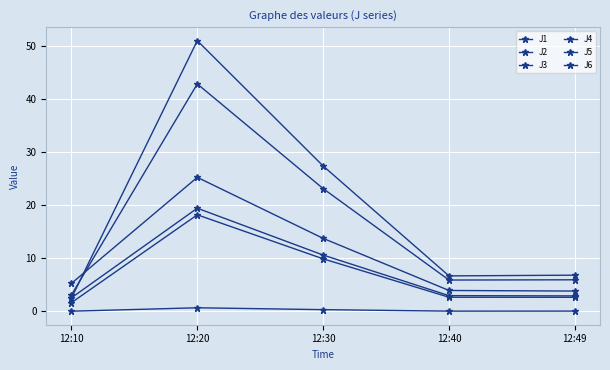

The value of J3 at 12:10 is 0.0. True or false?

True